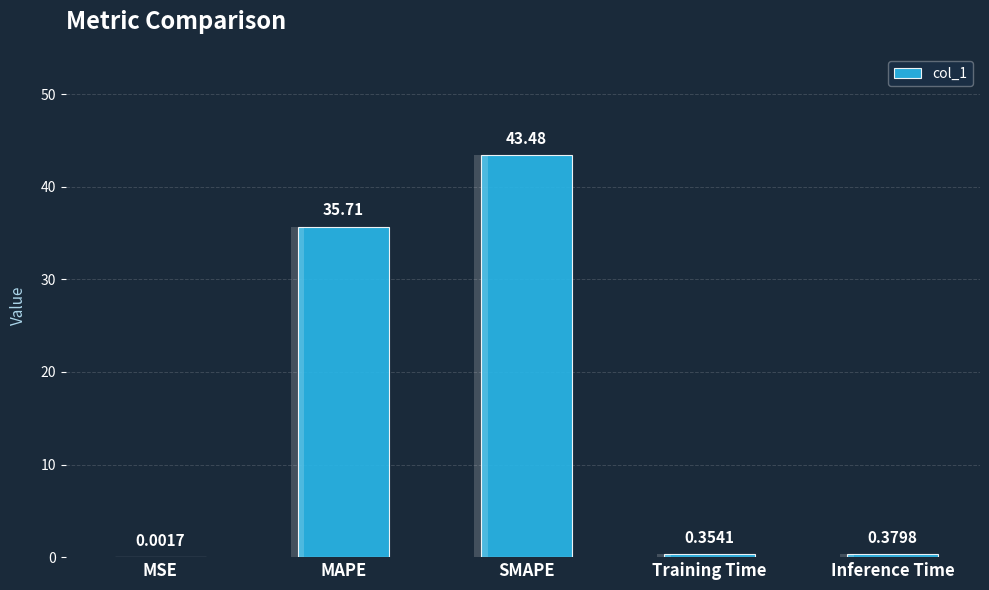

Reading right to left, transcribe all the data shown in this chart.

0.4	0.4	43.5	35.7	0.0